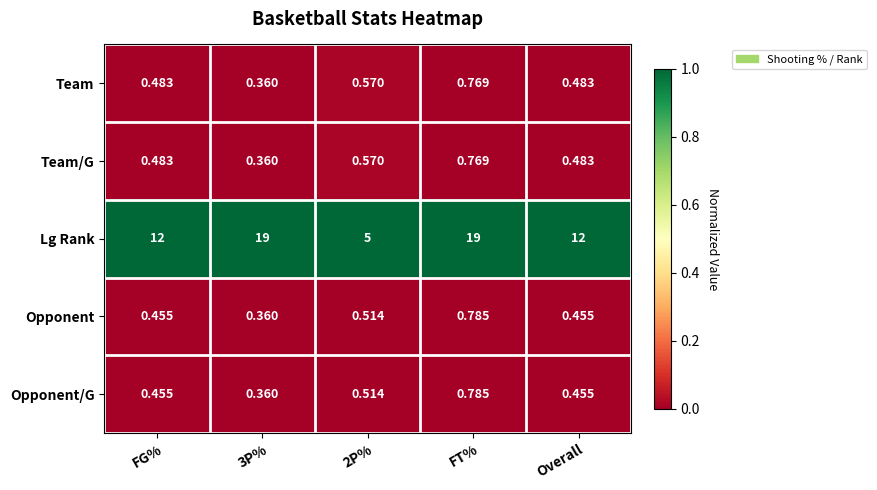

Between FG% and FT%, which series saw the biggest shift?

Lg Rank